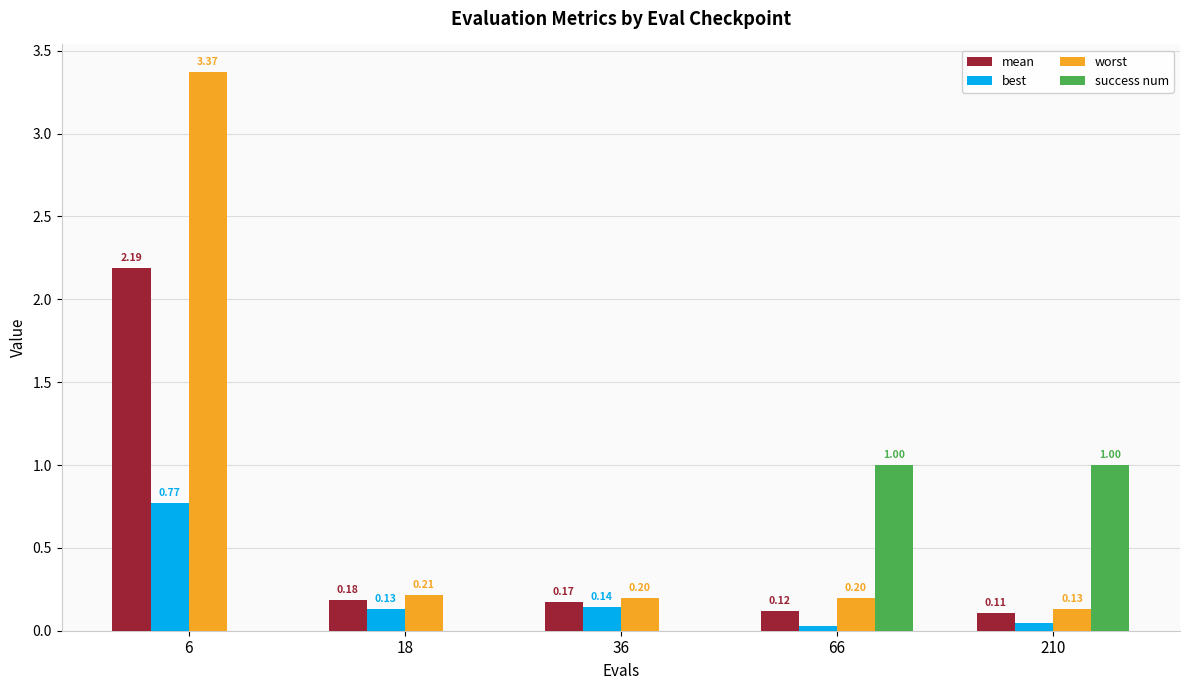

Which series has the largest total across all categories?

worst